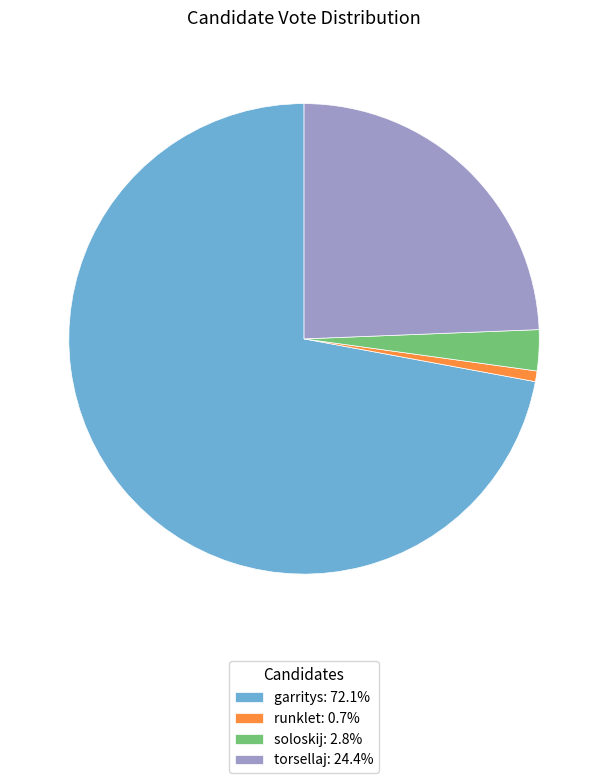

Does garritys: 72.1% account for over 50% of the chart?

Yes